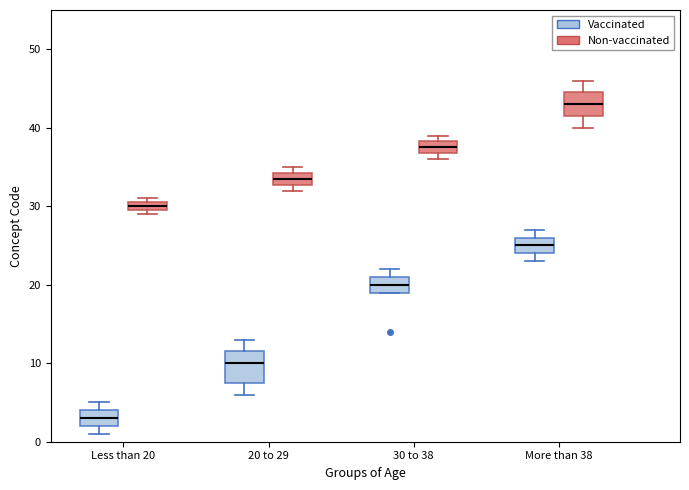

Which box is the tallest, from its lower edge to its upper edge?

20 to 29 (Vaccinated)